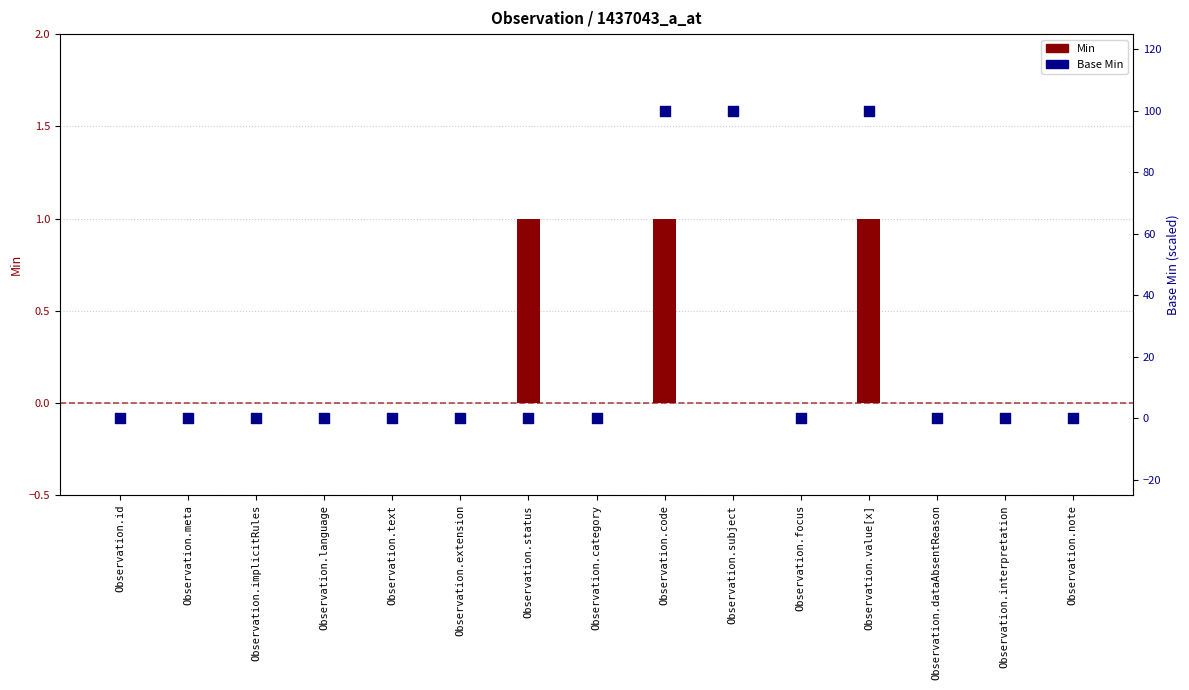

At which category is the sum across all series the highest?

Observation.code